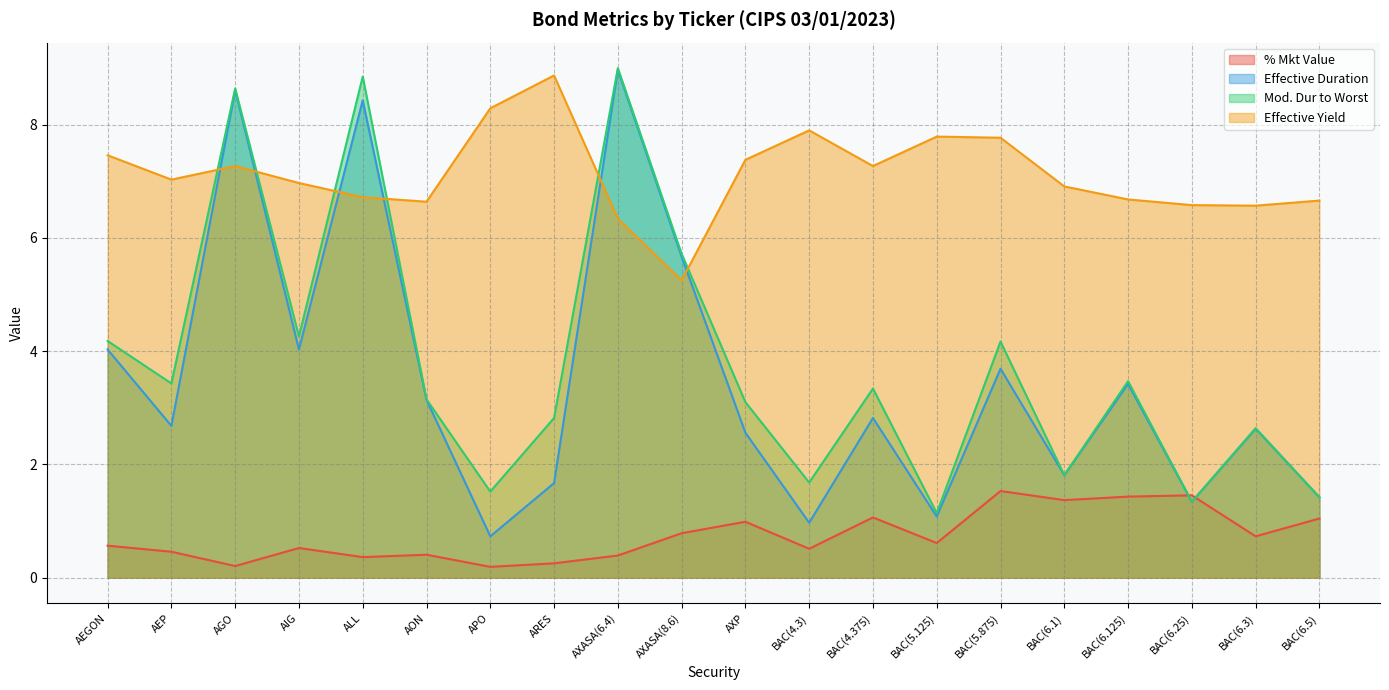

At which label does % Mkt Value reach its peak?

BAC(5.875)